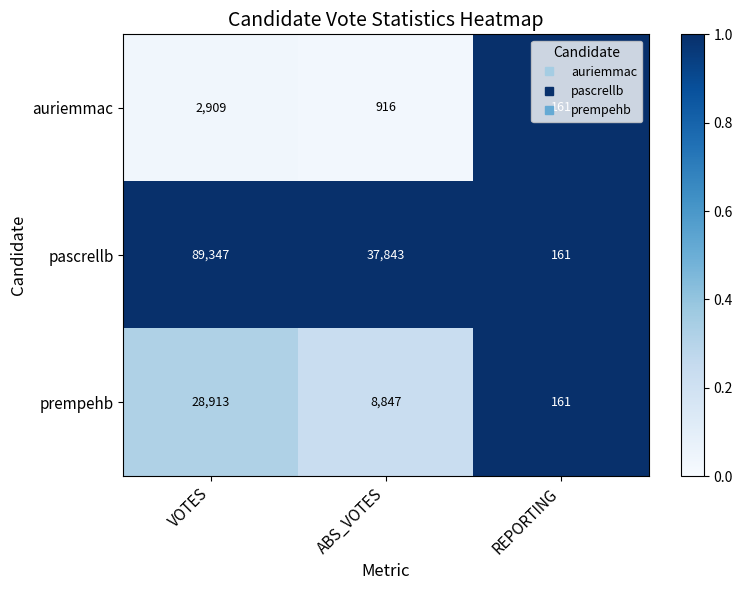

What is the total value across all series at VOTES?

121169